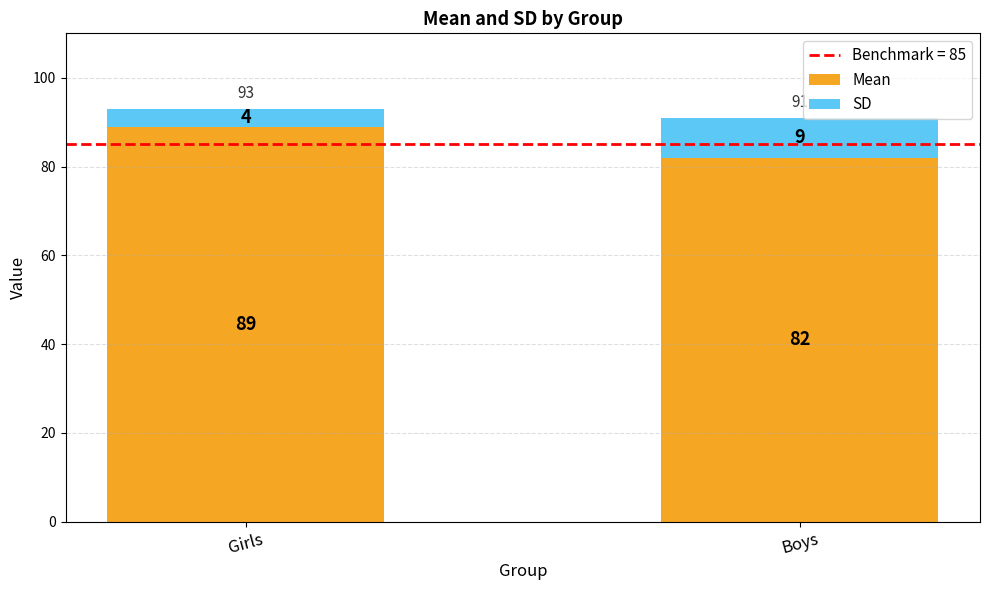

What is the maximum value for Mean?

89